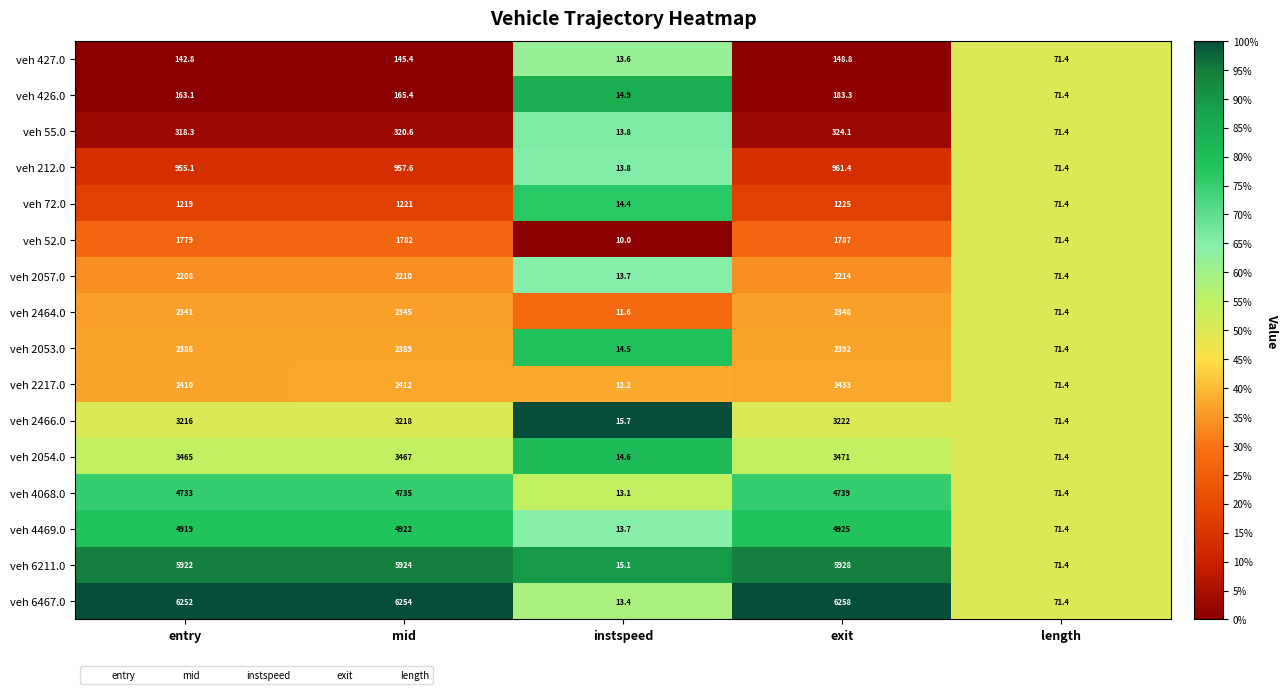

What is the greatest value displayed?

6258.0